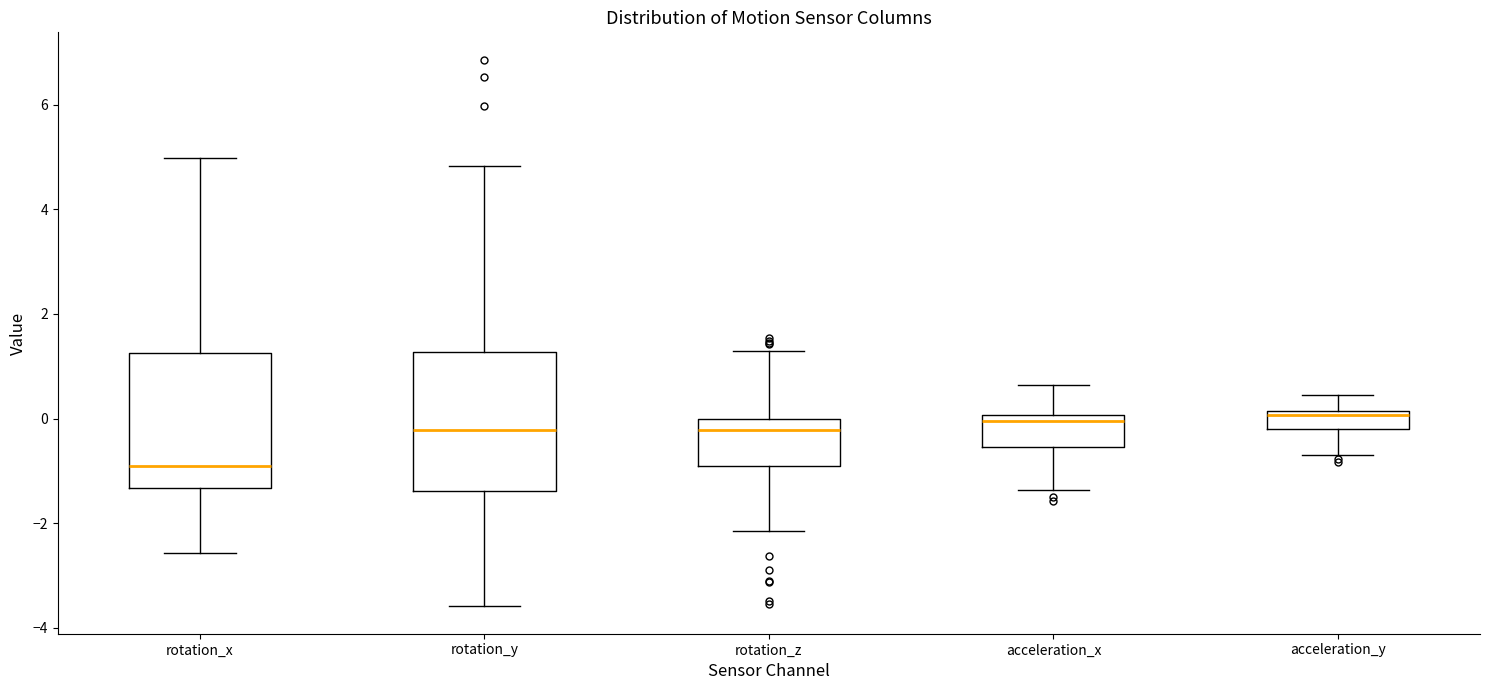

Reading left to right, transcribe this box plot: for each box, give where its median line is, the range the box spans, and where its two whiskers end, as read against the y-axis. The values are not printed on the chart, so give them approximately, as read against the axis.

rotation_x: median -1.0, box -1.4 to 1.2, whiskers -2.6 to 5.0
rotation_y: median -0.2, box -1.4 to 1.2, whiskers -3.6 to 4.8
rotation_z: median -0.2, box -1.0 to 0.0, whiskers -2.2 to 1.2
acceleration_x: median 0.0 (just below the box's upper edge), box -0.6 to 0.0, whiskers -1.4 to 0.6
acceleration_y: median 0.0, box -0.2 to 0.2, whiskers -0.6 to 0.4